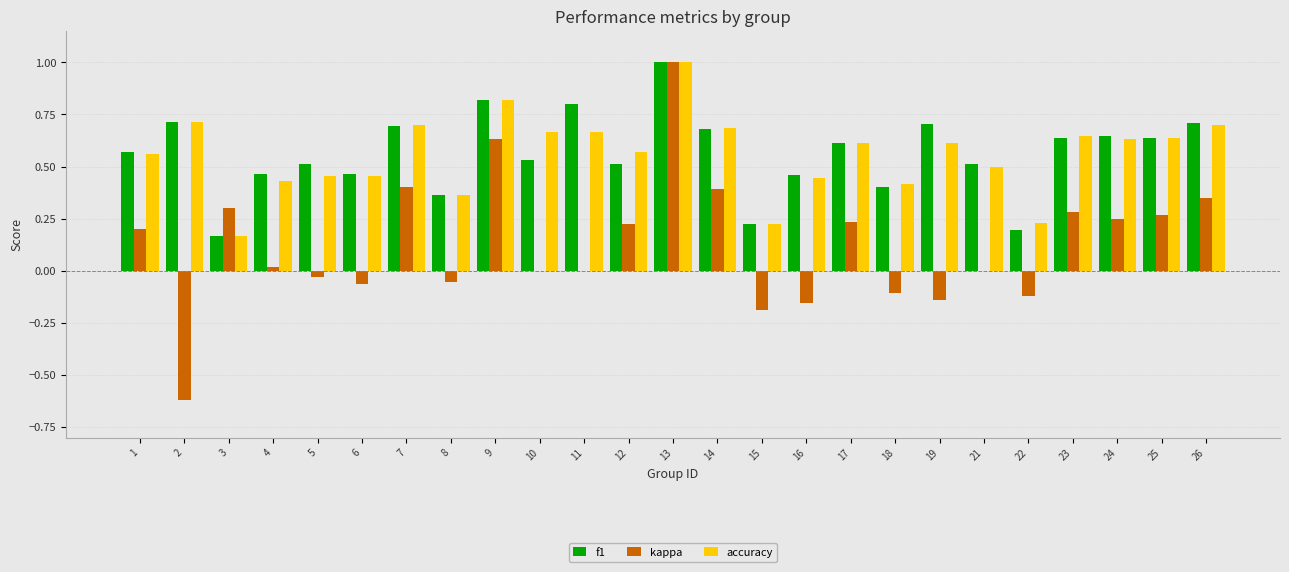

Does the chart contain stacked bars?

No